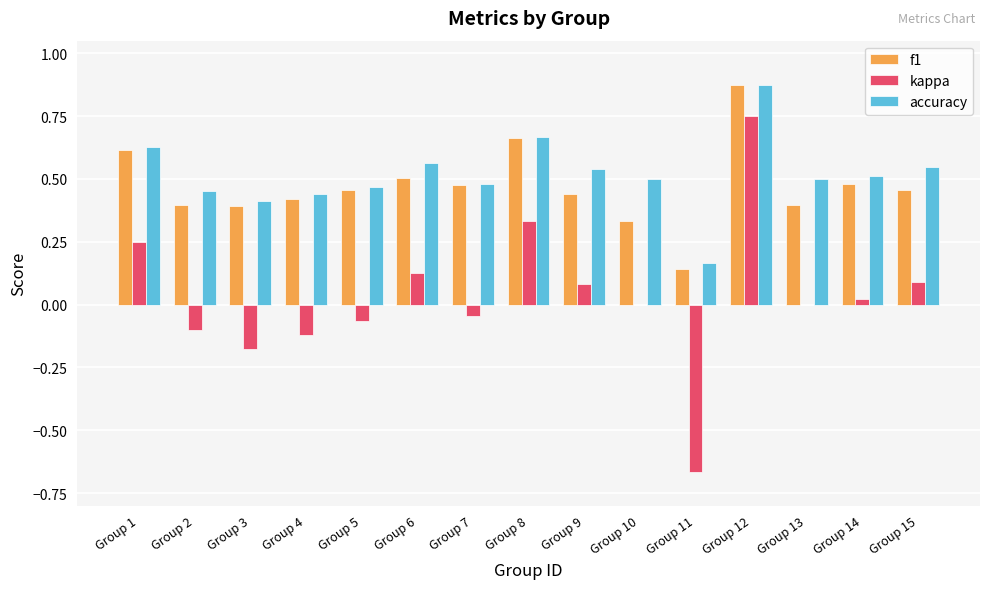

Is it true that accuracy equals 0.1 at Group 8?

False